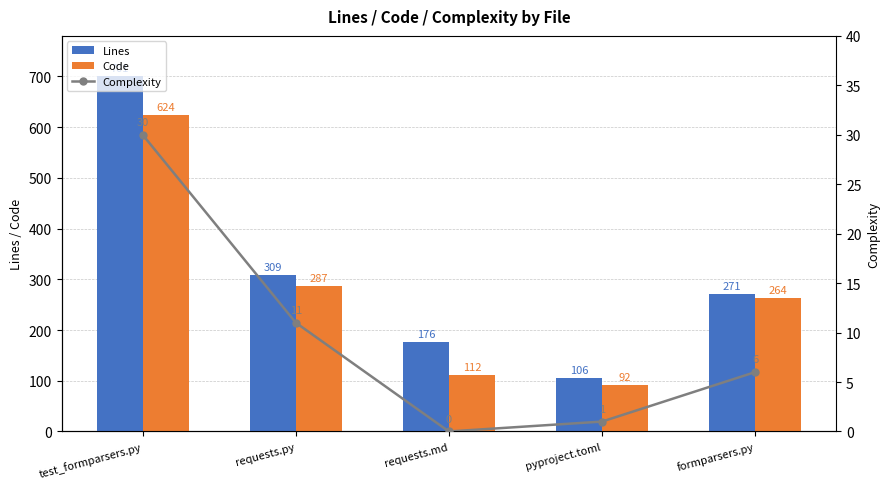

What is the label of the 2nd bar from the left?

requests.py